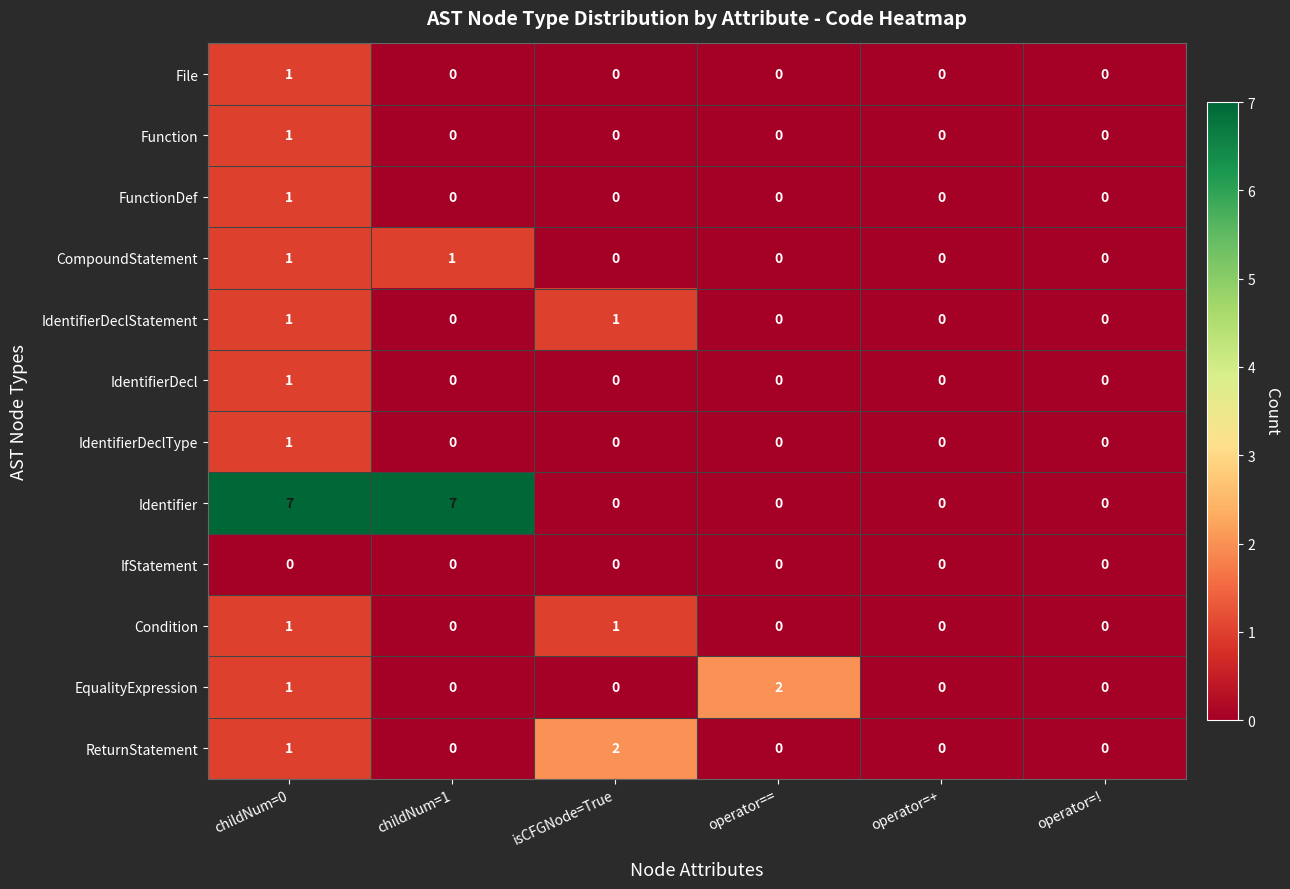

How many distinct data groups are displayed?

12